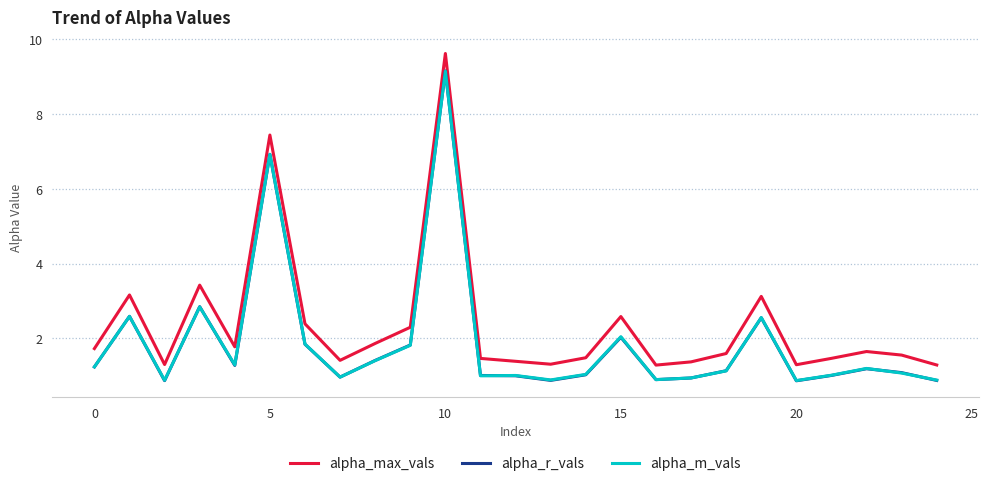

What is the smallest value displayed?

0.9